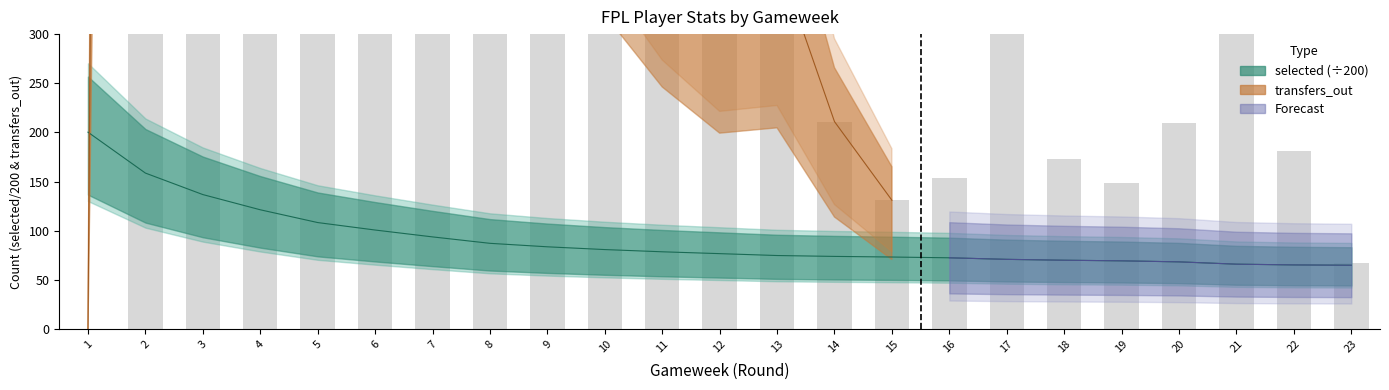

Reading left to right, what are all the values shown in this chart?

selected: 200.2	158.6	136.8	121.3	108.3	100.7	93.7	87.2	83.6	80.8	78.6	76.7	74.8	73.9	73.2	72.5	70.9	70.0	69.4	68.3	66.0	65.2	64.9
transfers_out: 0.0	7793.0	4747.0	3151.0	2748.0	1586.0	1352.0	1288.0	767.0	592.0	456.0	369.0	379.0	211.0	131.0	154.0	302.0	173.0	149.0	210.0	443.0	181.0	67.0